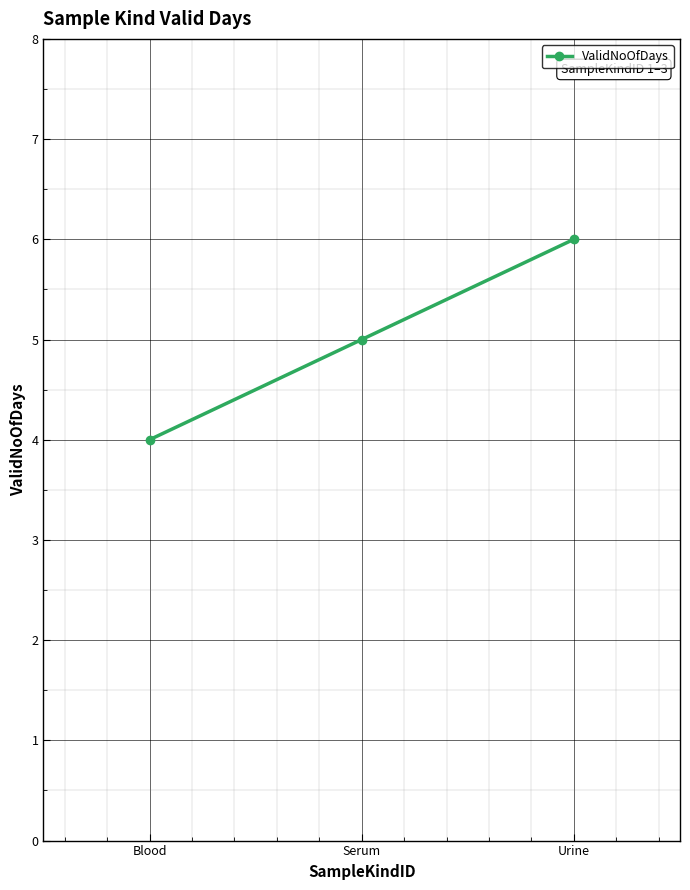

Reading left to right, transcribe all the data shown in this chart.

4	5	6